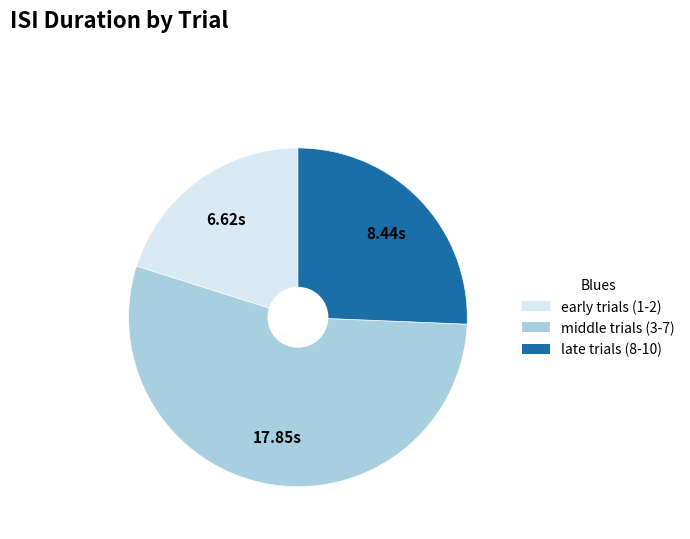

What is the ratio of the value at middle trials (3-7) to the value at early trials (1-2)?

2.7